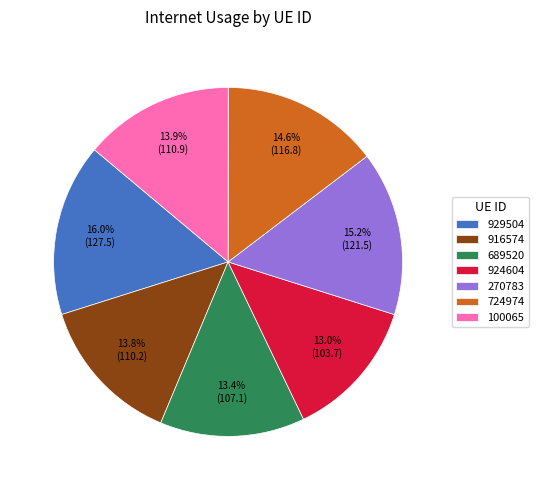

Combined, what portion of the pie is 100065 and 916574?

27.7%